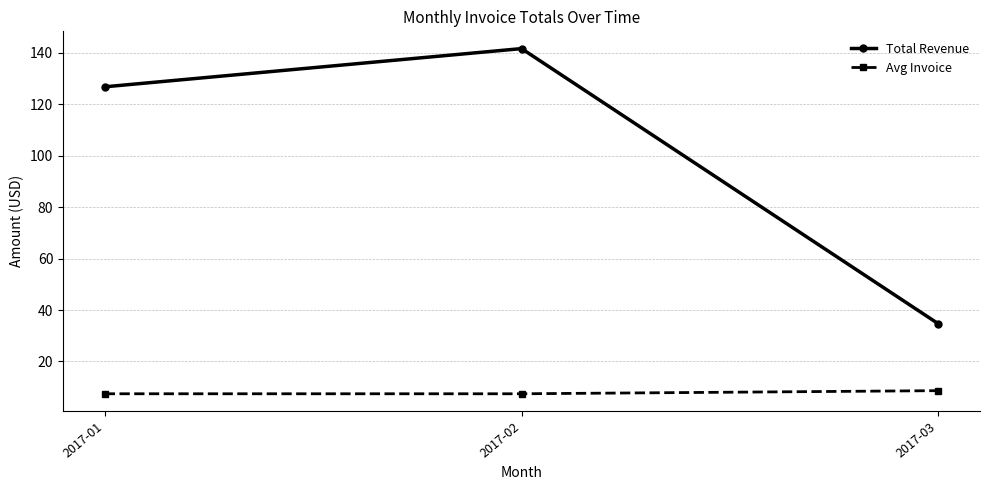

Which series has the largest range (max minus min)?

Total Revenue